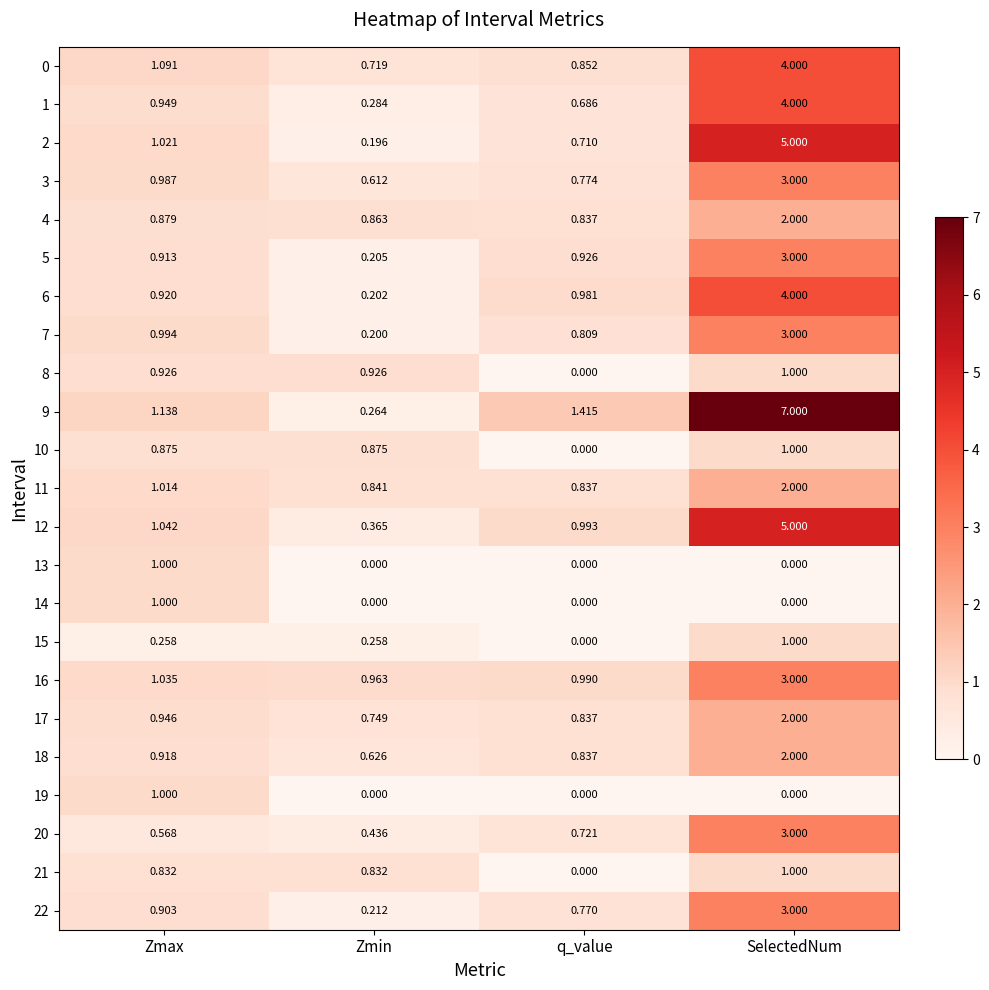

How many data points does each series have?

4